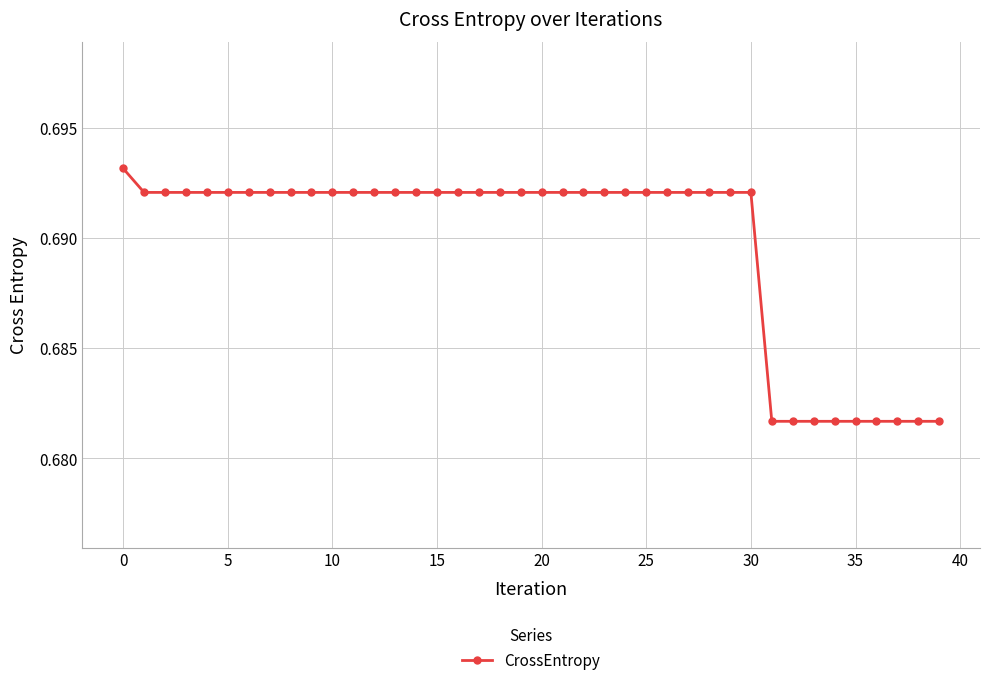

Count the values in the range 0 to 1.

40